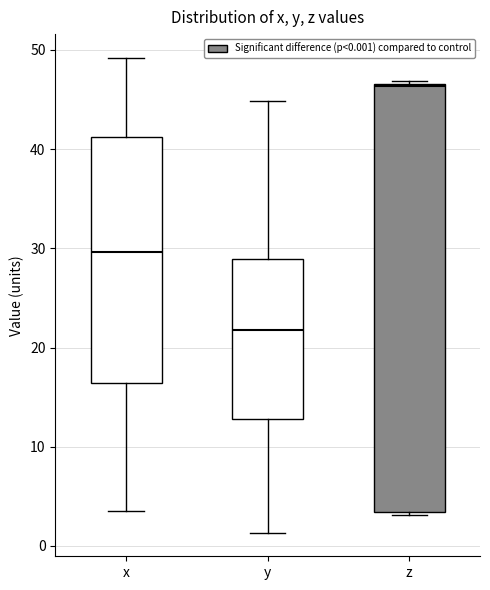

Which box has the highest median line?

z